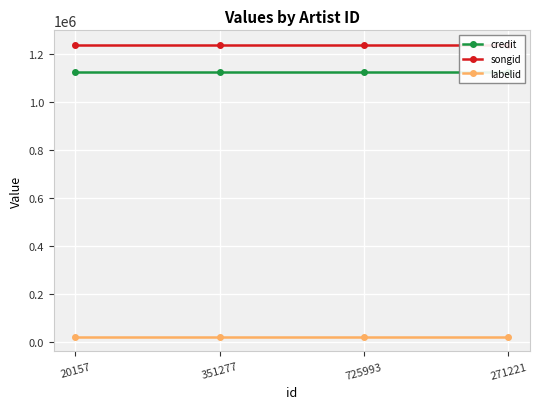

Which series has the largest total across all categories?

songid